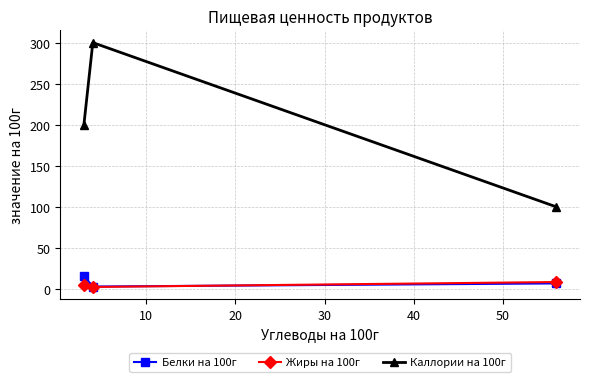

How many lines are shown in the chart?

3